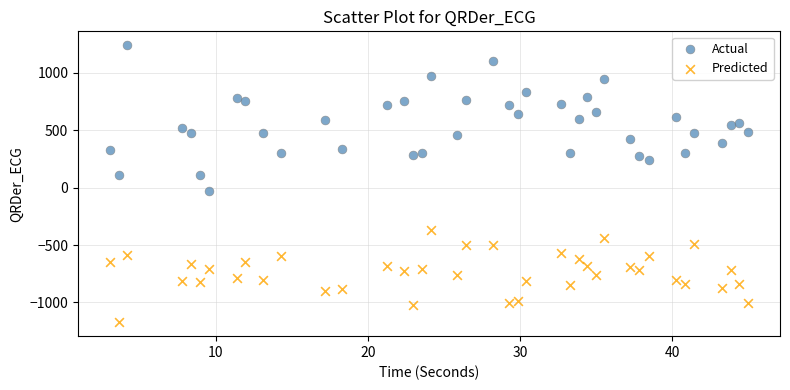

Across all data points, what is the range of Y values (max minus min)?

2413.2